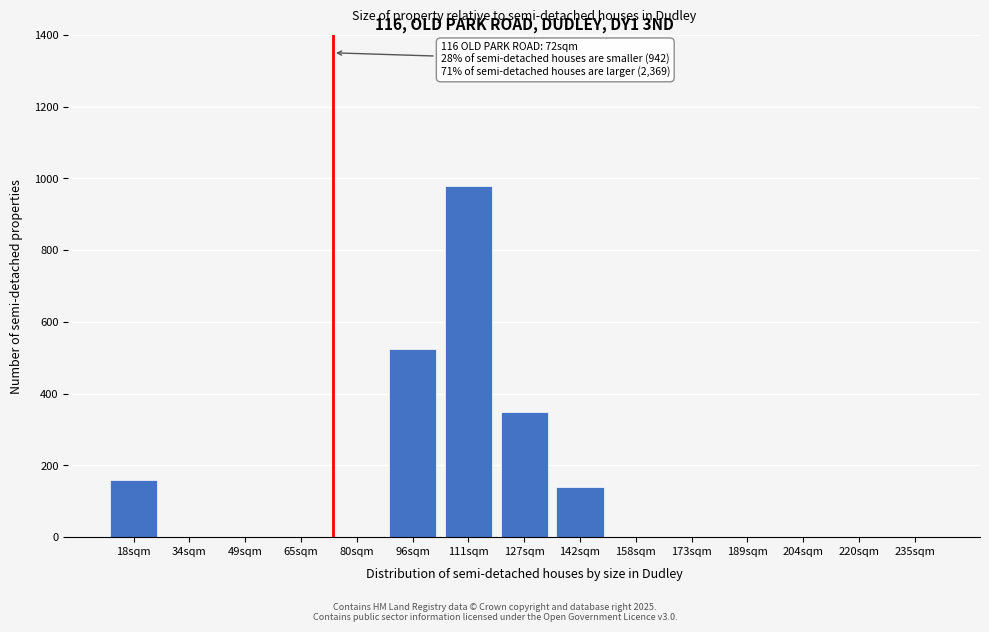

Reading left to right, extract all data points from this chart.

18sqm=160	34sqm=0	49sqm=0	65sqm=0	80sqm=0	96sqm=525	111sqm=980	127sqm=350	142sqm=140	158sqm=0	173sqm=0	189sqm=0	204sqm=0	220sqm=0	235sqm=0